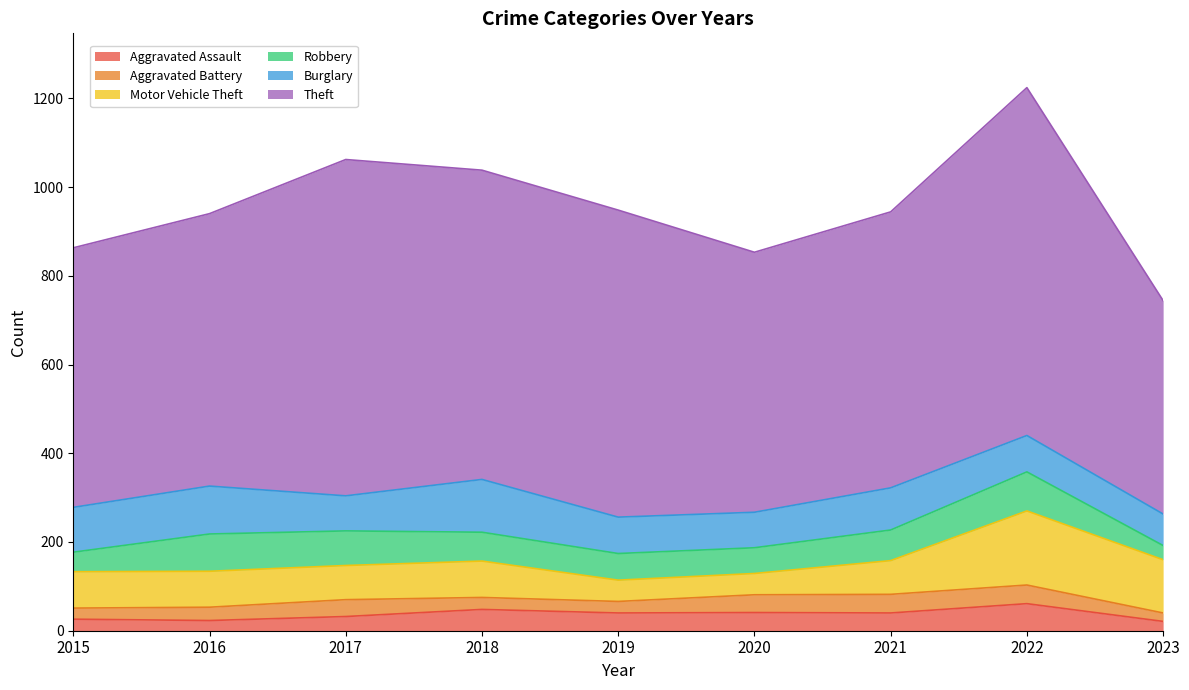

What is the maximum value for Aggravated Battery?

42